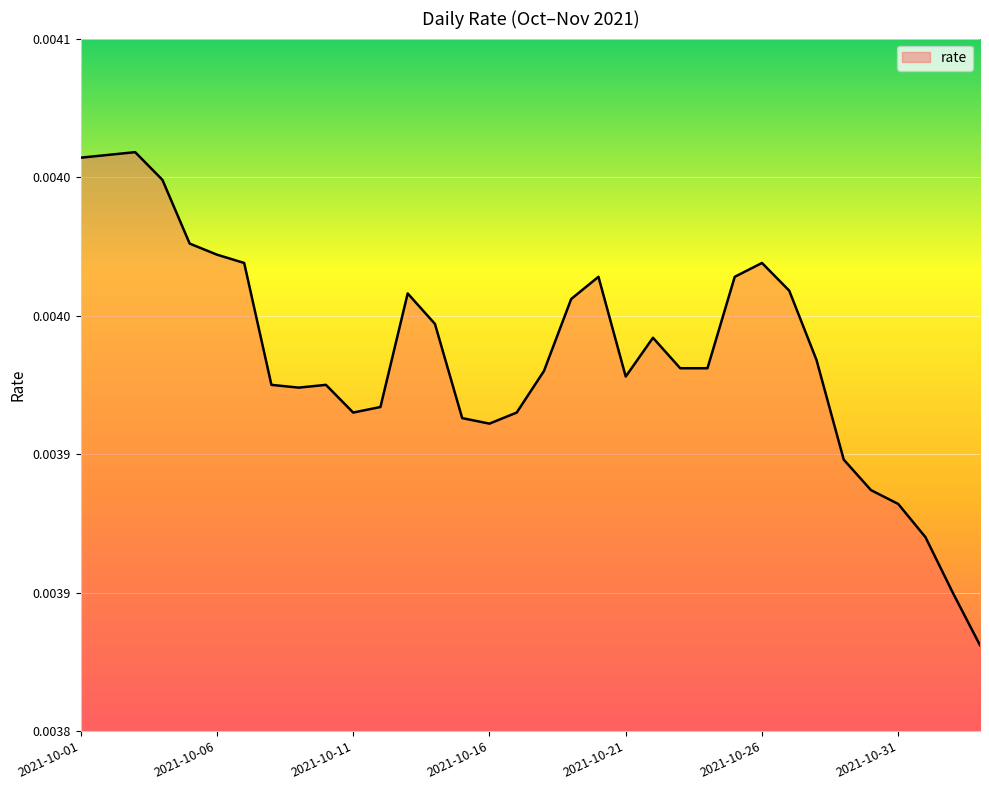

Where is the first local minimum?

2021-10-09